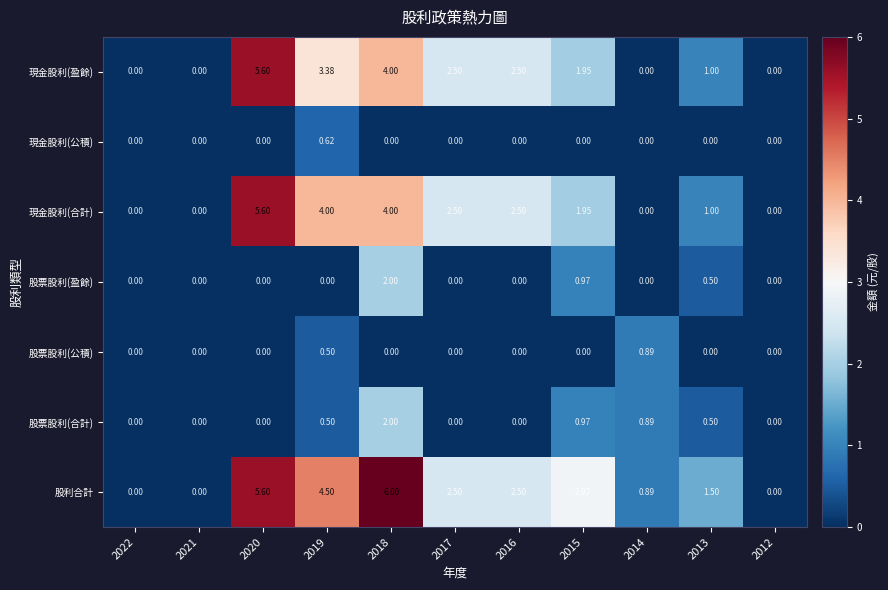

Which label corresponds to the largest value in the chart?

2018